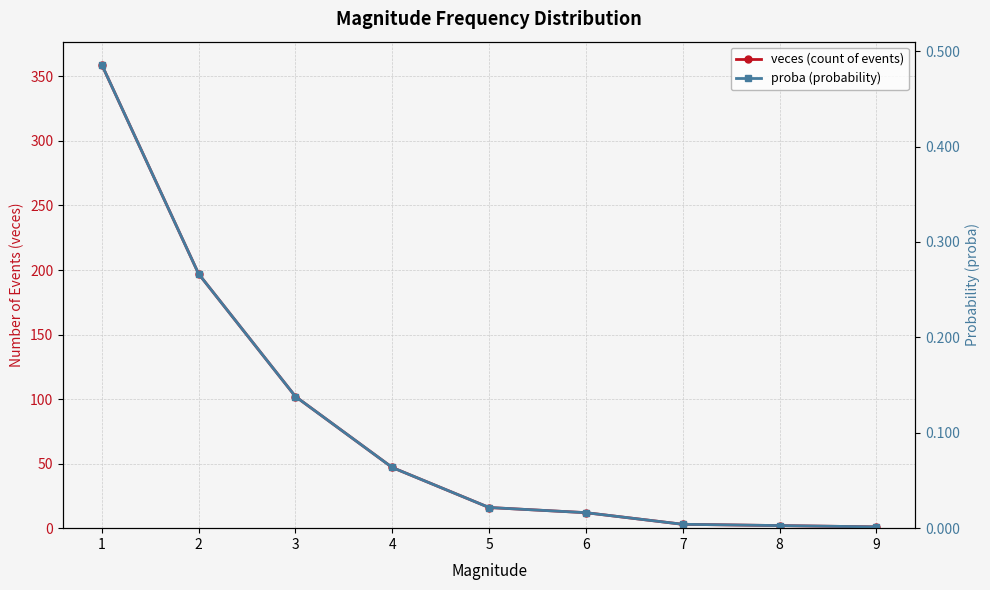

What are all the series names shown in the legend?

veces (count of events), proba (probability)